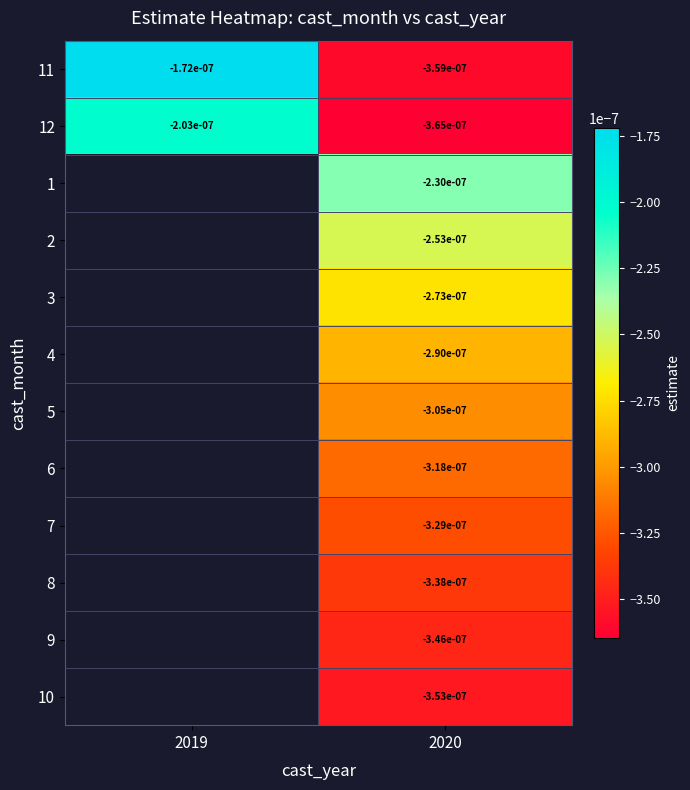

How many data points in 7 are less than 0?

1